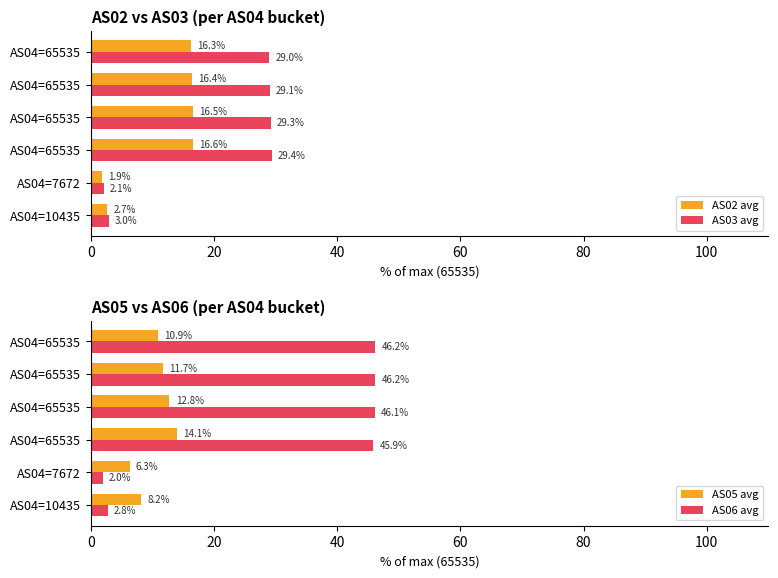

The AS02 avg series shows 23.8 at AS04=65535. True or false?

False